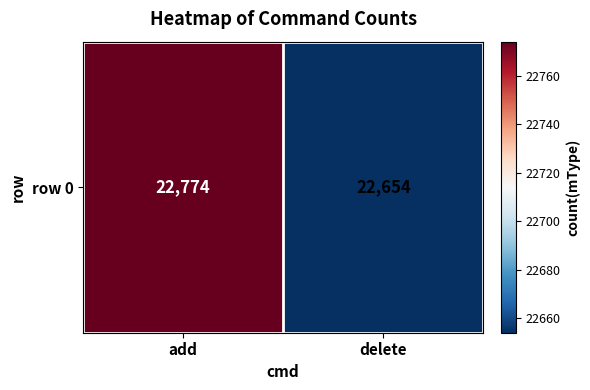

Reading left to right, what are all the values shown in this chart?

add=22774	delete=22654